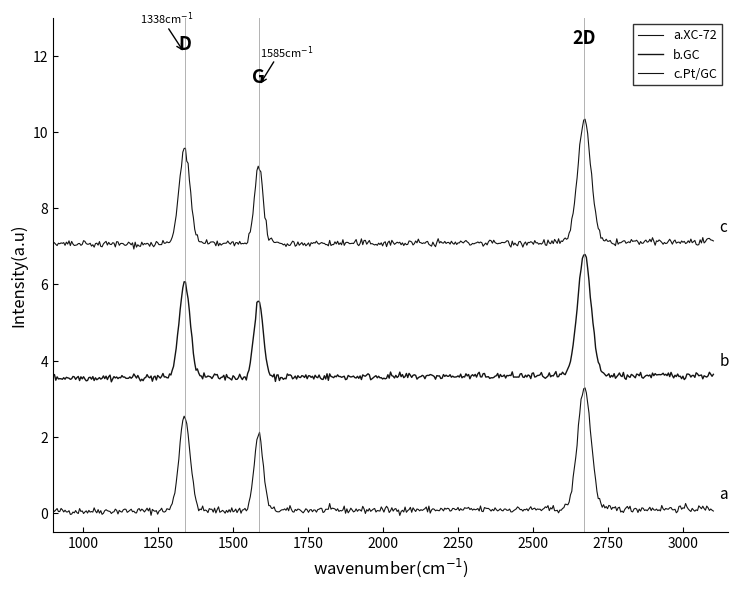

How many lines are shown in the chart?

3